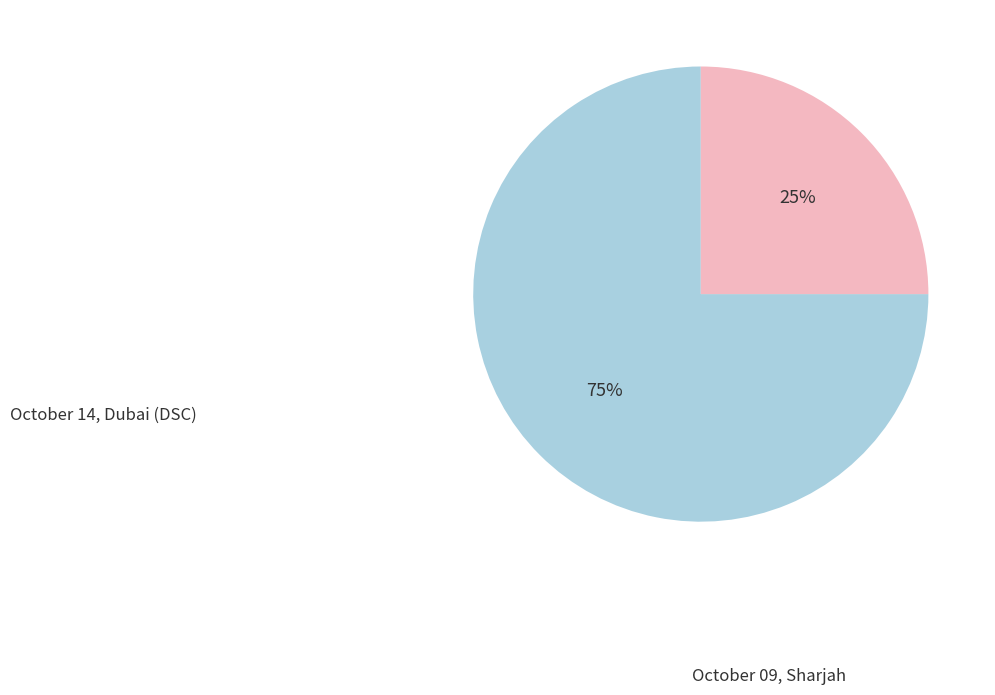

Is there any slice that represents more than half of the pie?

Yes